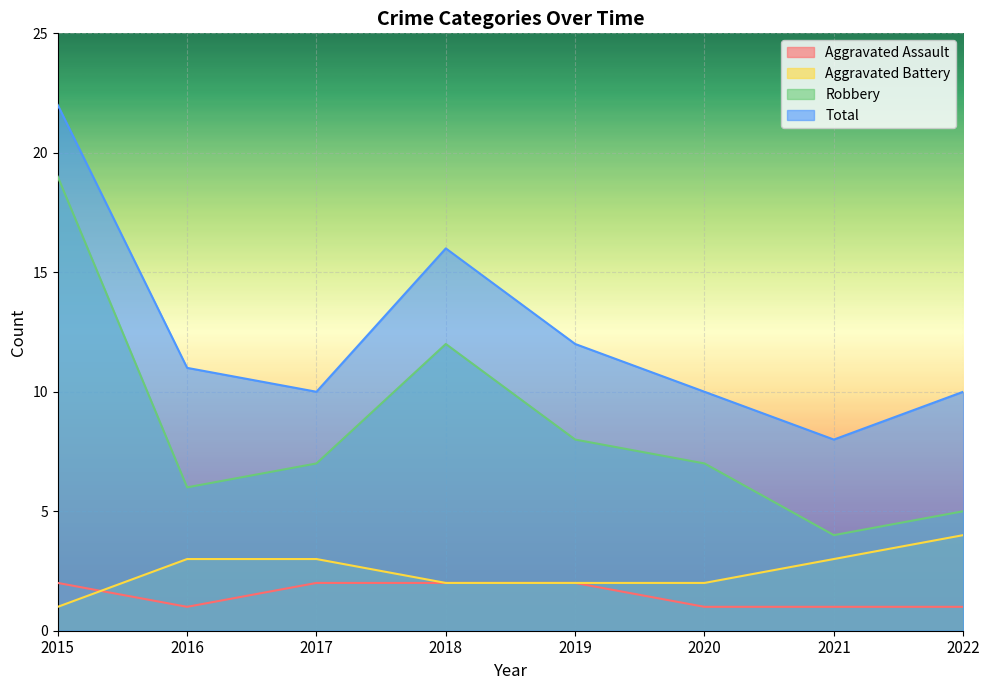

At which label is Robbery closest to 11?

2018